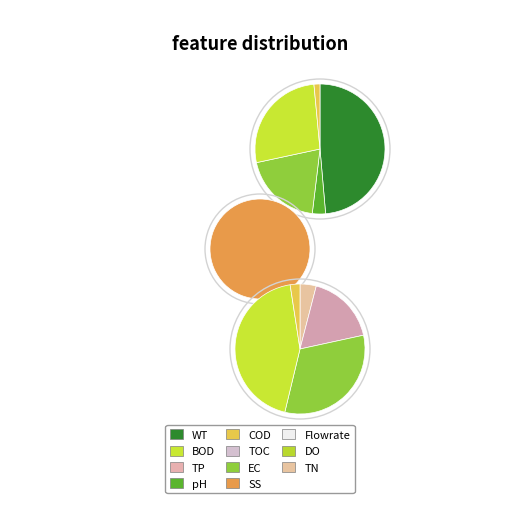

Count the number of slices in the pie.

8